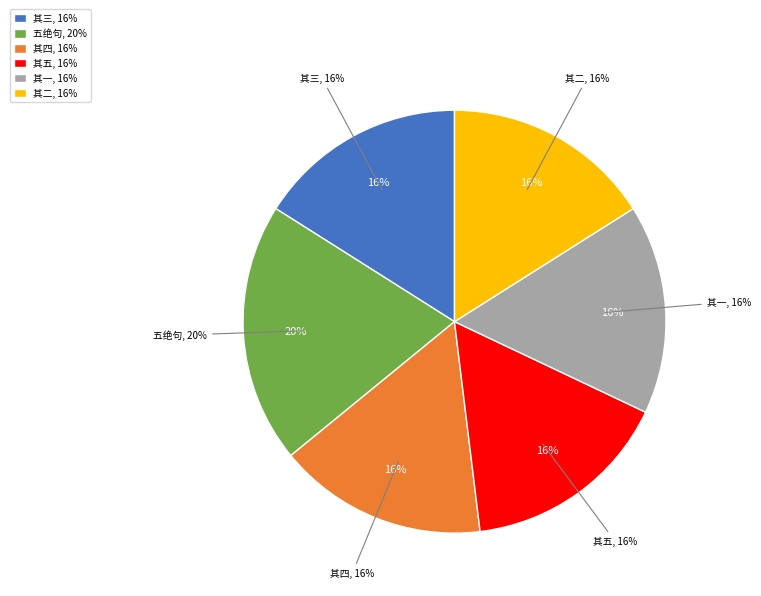

What percentage is the 其四 slice, to the nearest percent?

16%